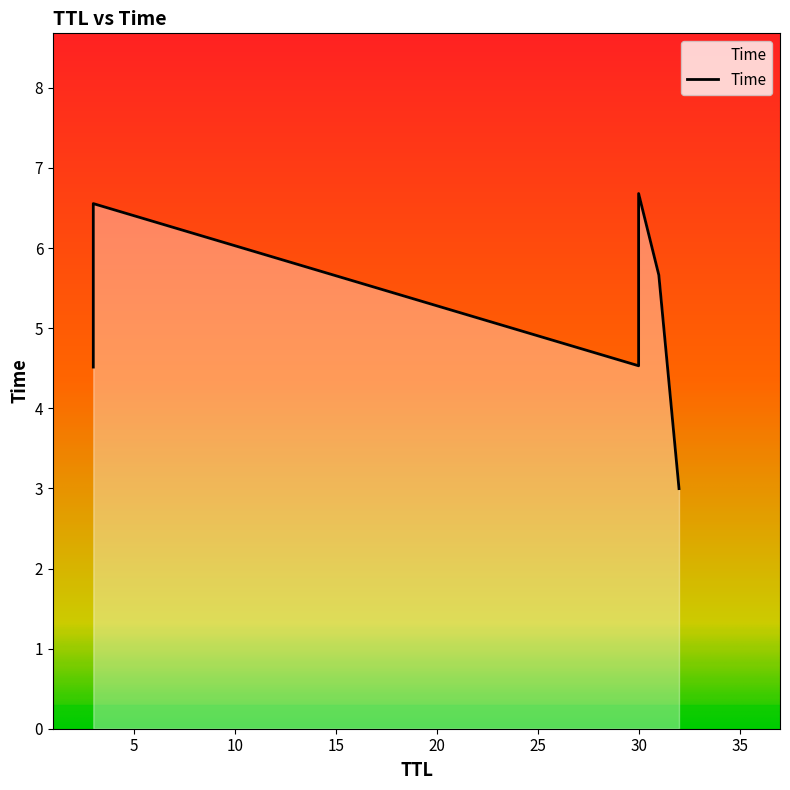

How many values are below 5?

3